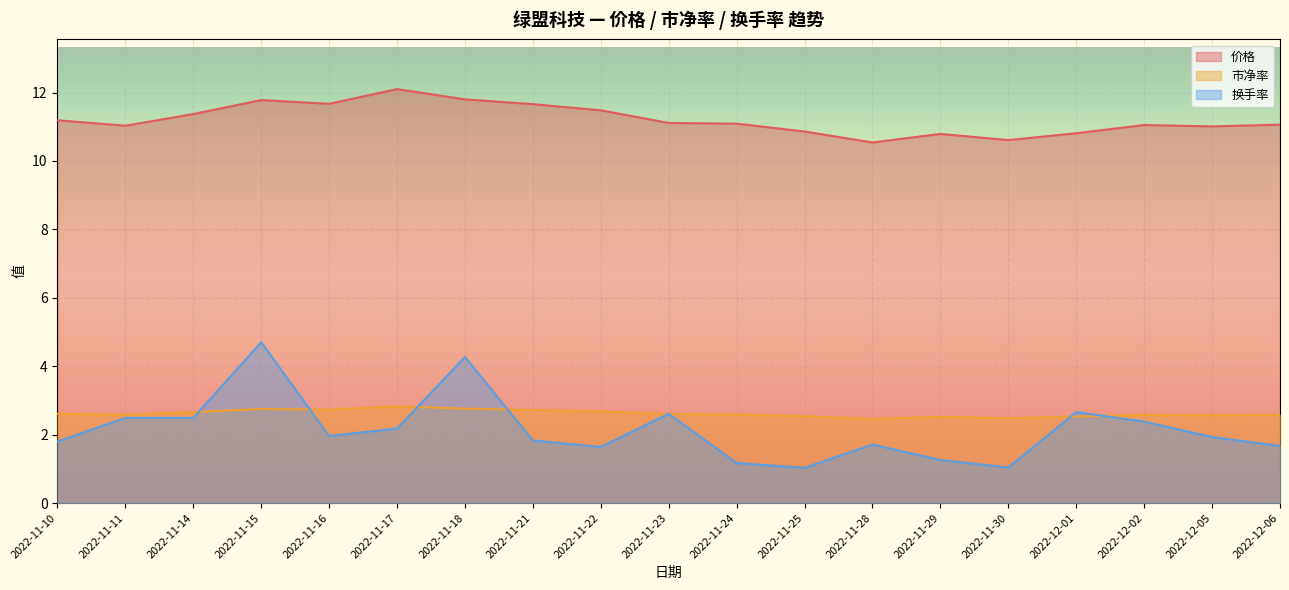

The value of 换手率 at 2022-11-11 is 1.6. True or false?

False